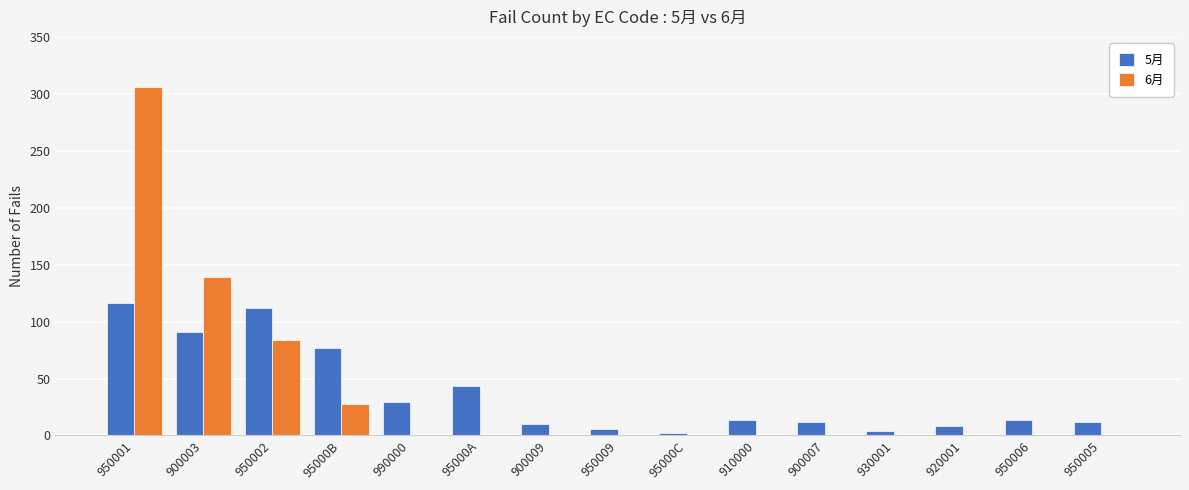

Is the value of 6月 at 950005 greater than the value of 5月 at 900003?

No